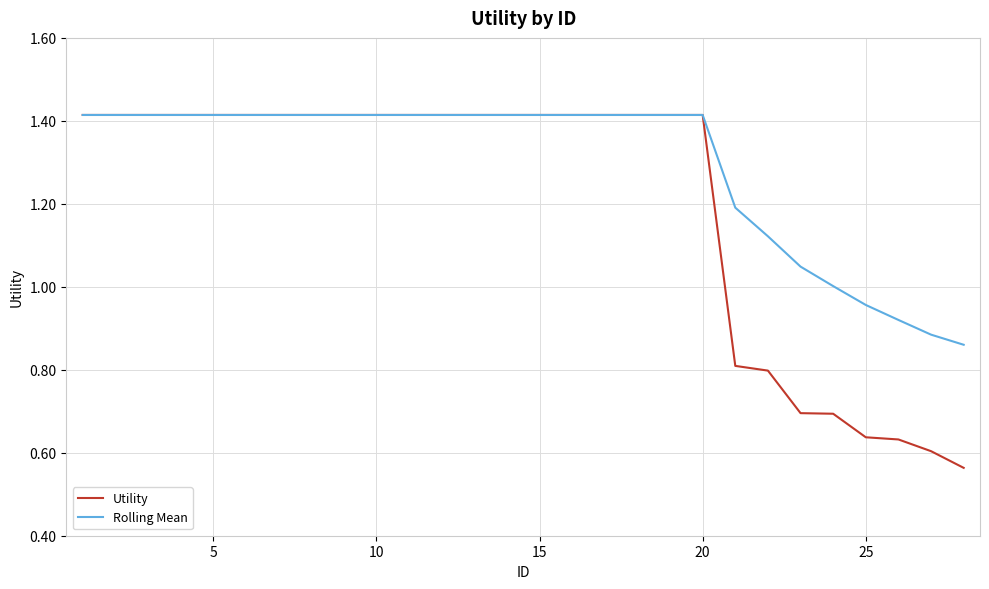

Which series has the largest range (max minus min)?

Utility